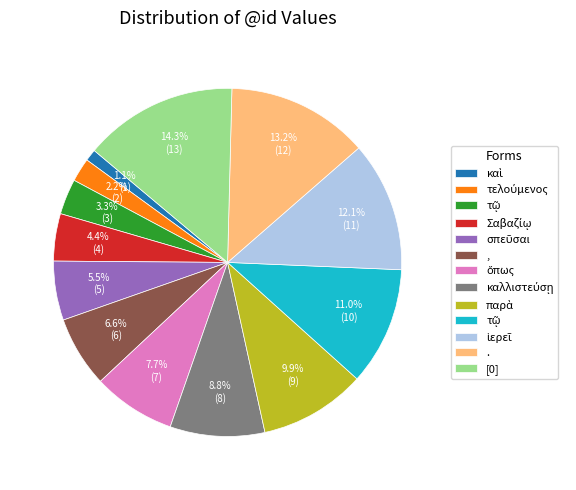

Is there a majority slice in this chart?

No